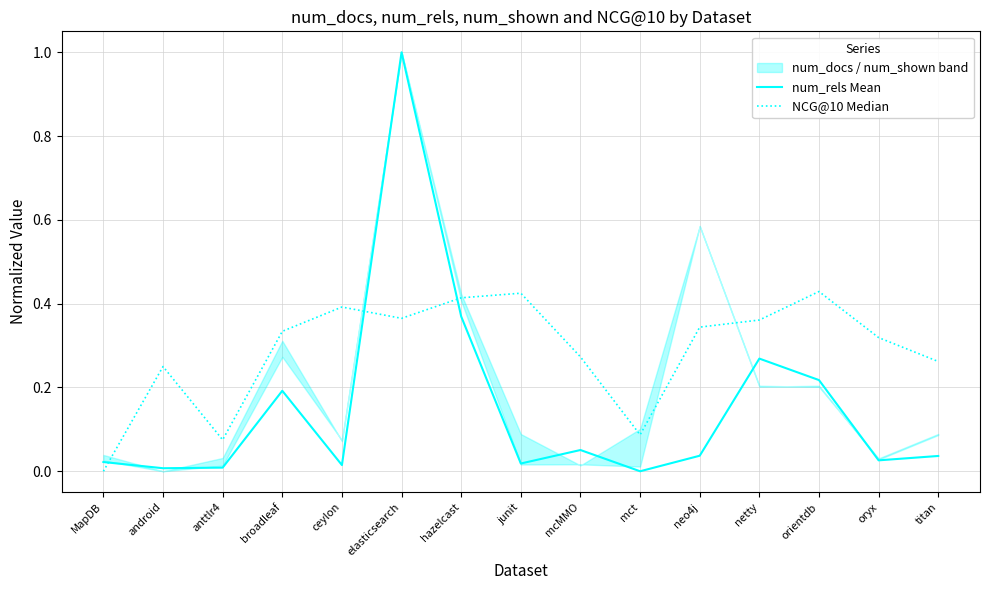

Rank the series at mcMMO from highest to lowest value.

NCG@10 Median, num_rels Mean